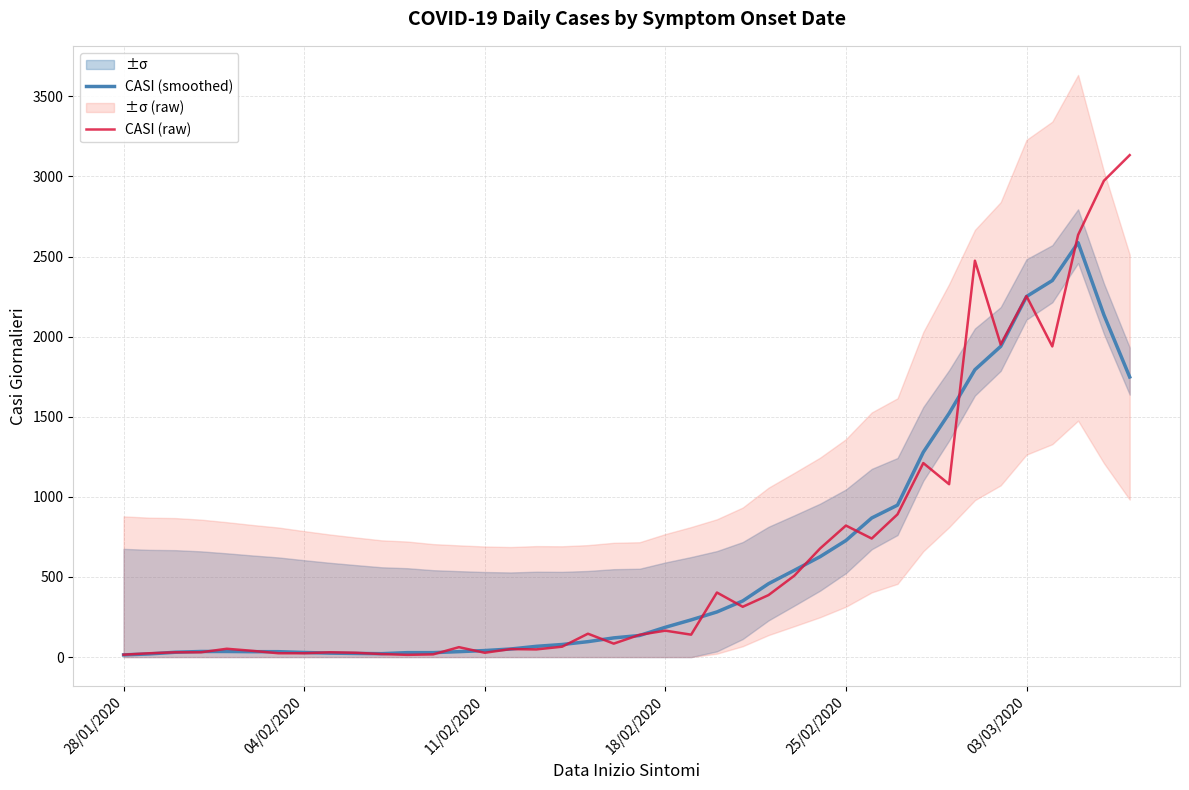

What is the average value of the CASI (smoothed) series?

595.1